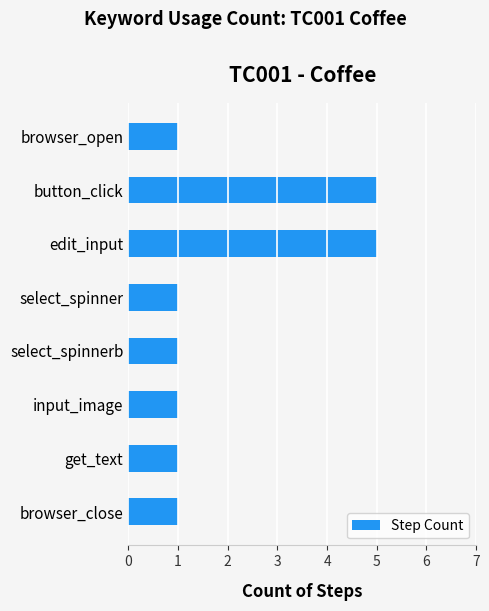

What is the minimum value shown in the chart?

1